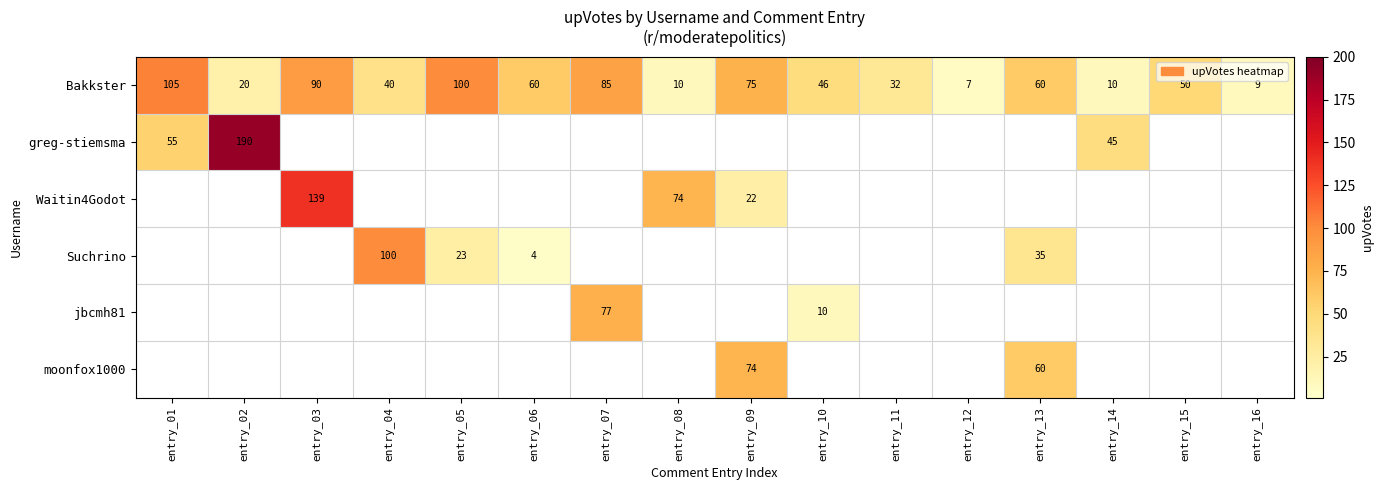

Between entry_08 and entry_10, which is larger?

entry_10